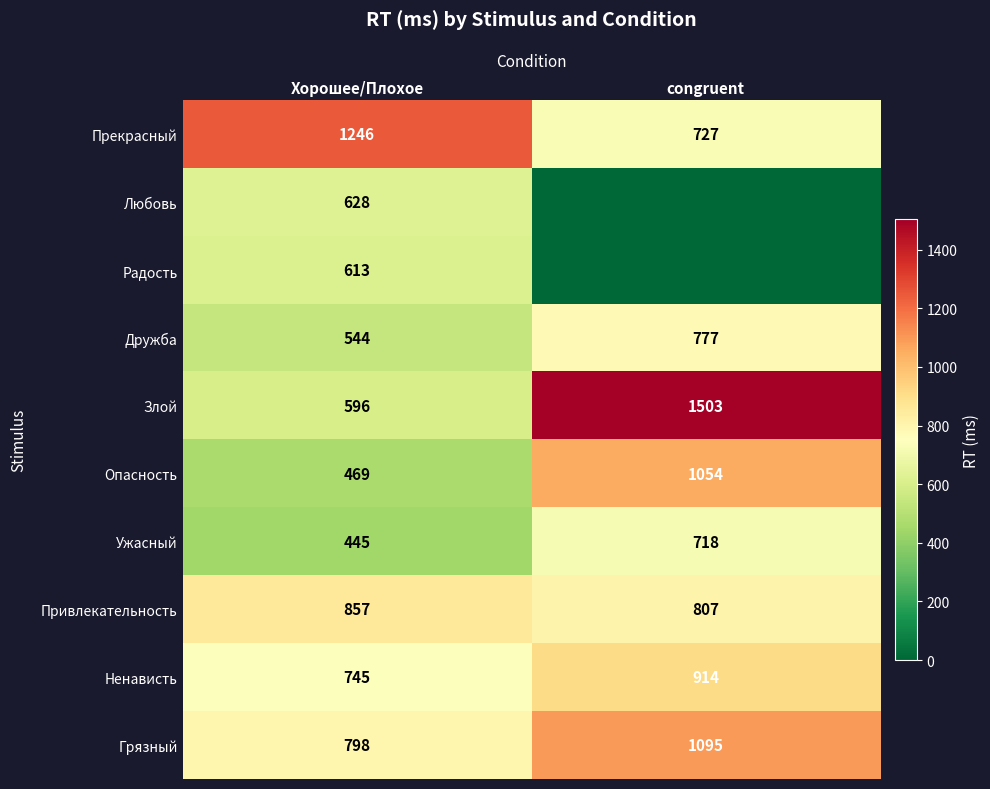

Which has a higher value, Хорошее/Плохое or congruent?

Хорошее/Плохое